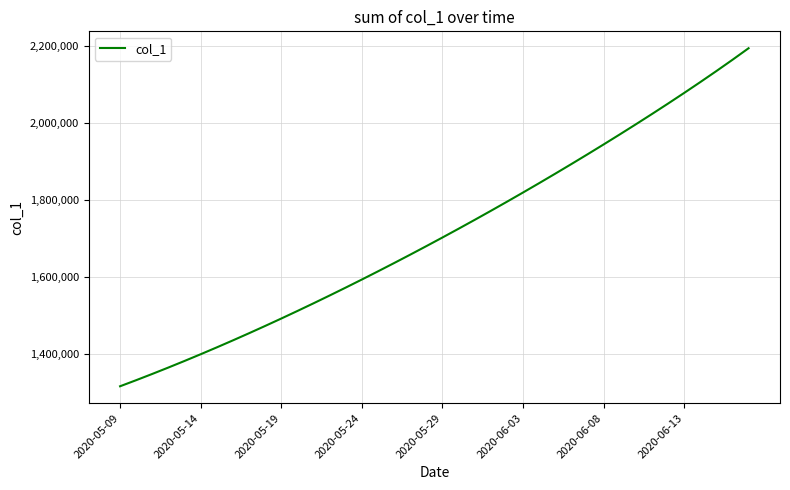

What is the difference between the maximum and minimum values?

879015.5